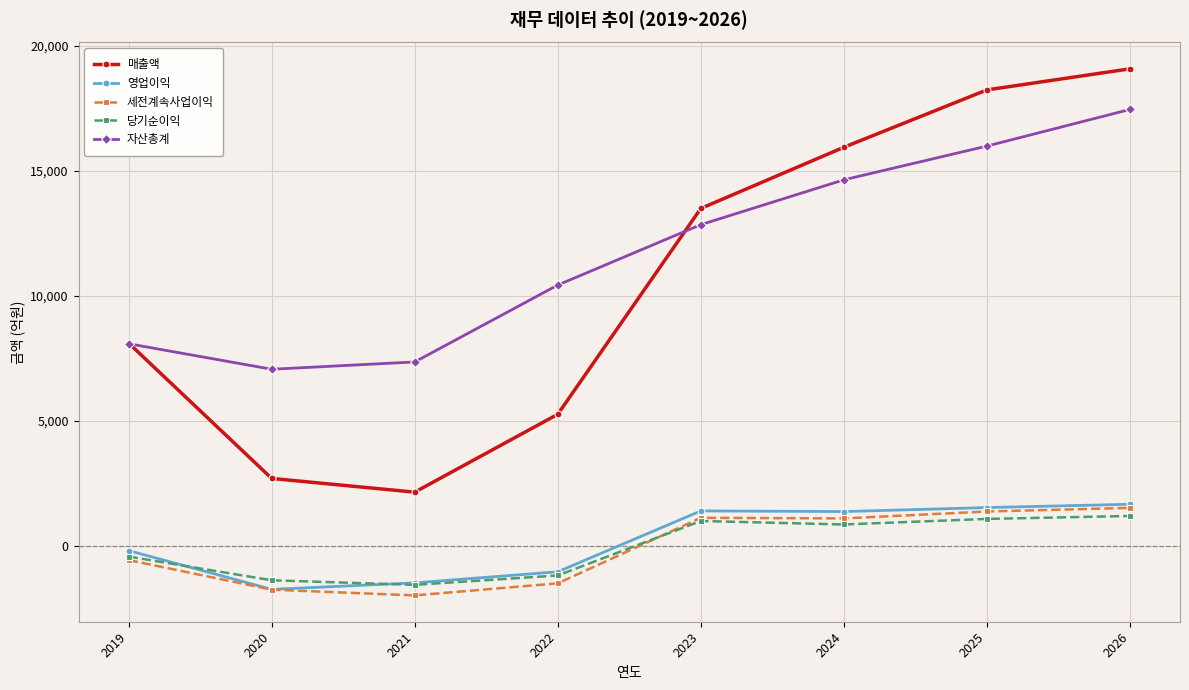

Which category has the lowest value across all series?

2021